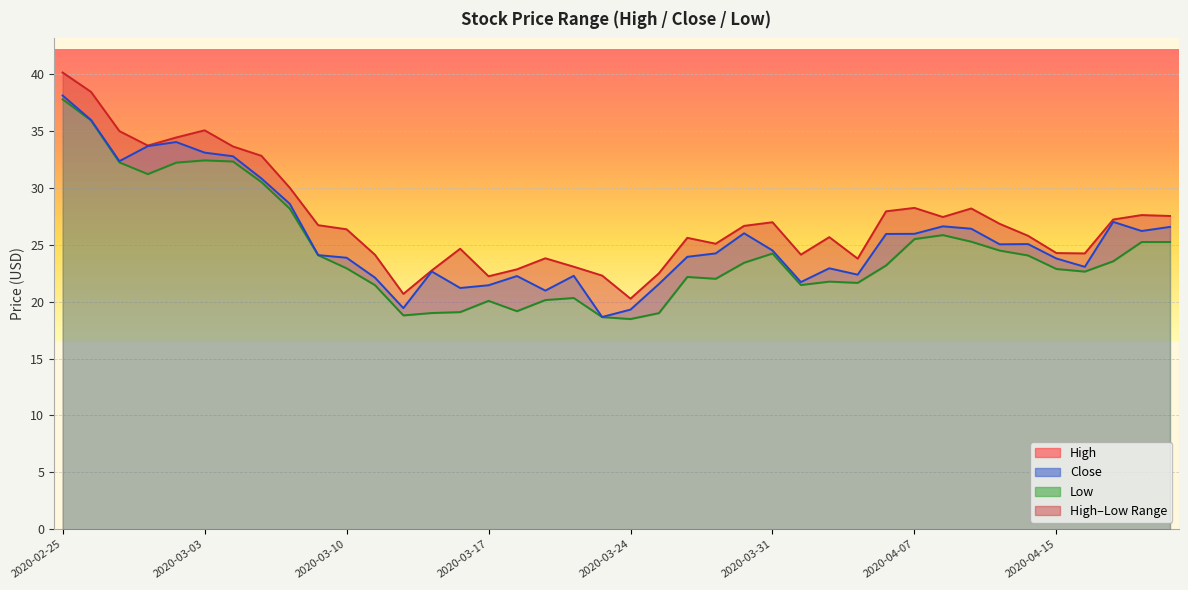

At which category does the chart reach its peak across all series?

2020-02-25